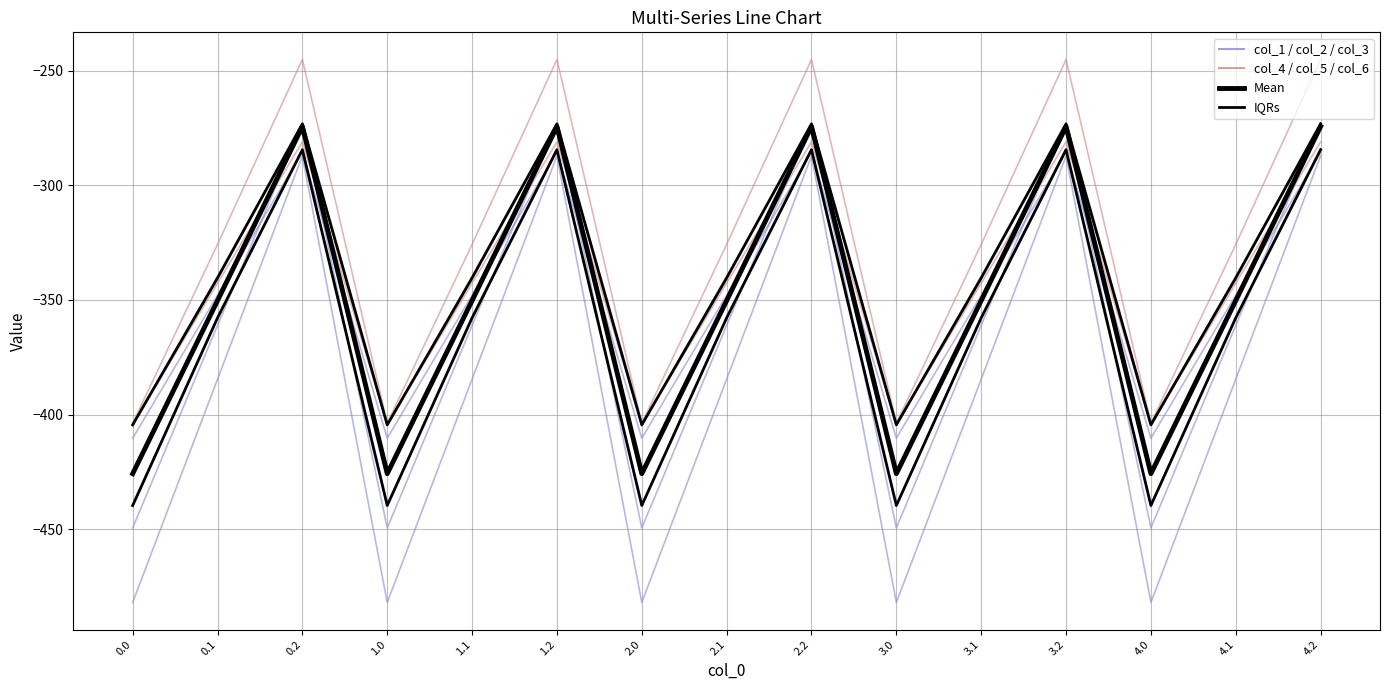

True or false: col_3 and col_1 cross at least once.

True